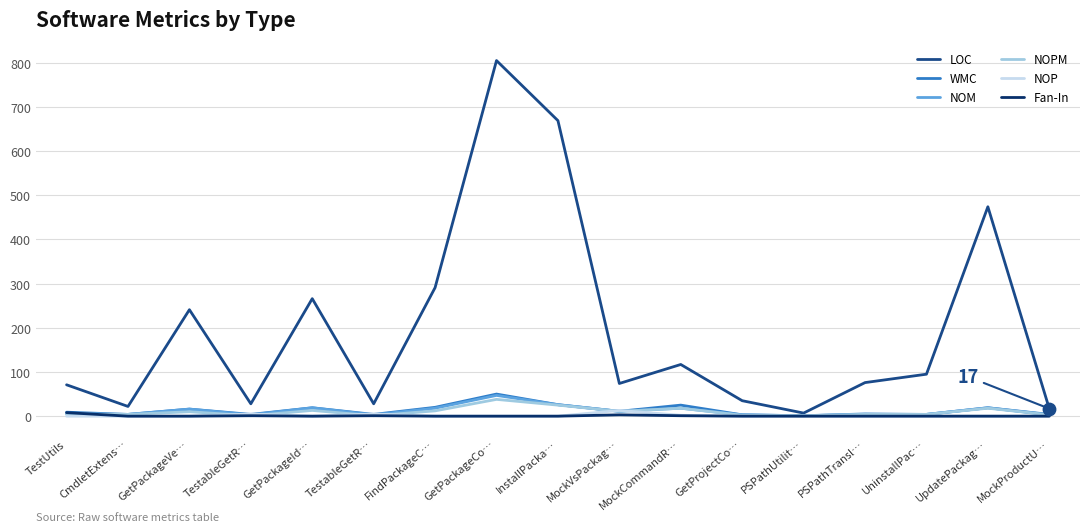

Does the chart have visible grid lines?

Yes